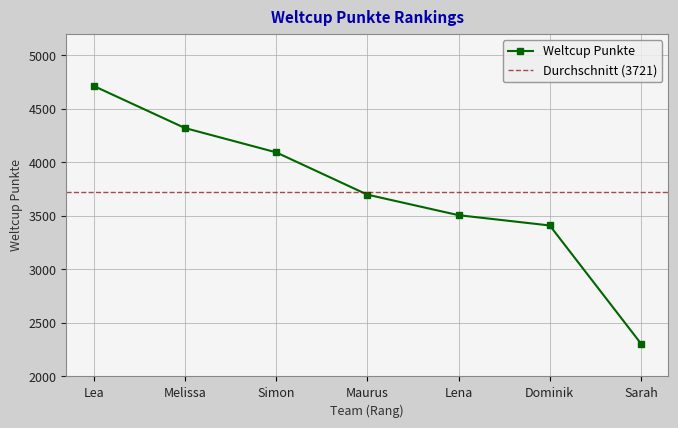

What is the maximum value shown in the chart?

4713